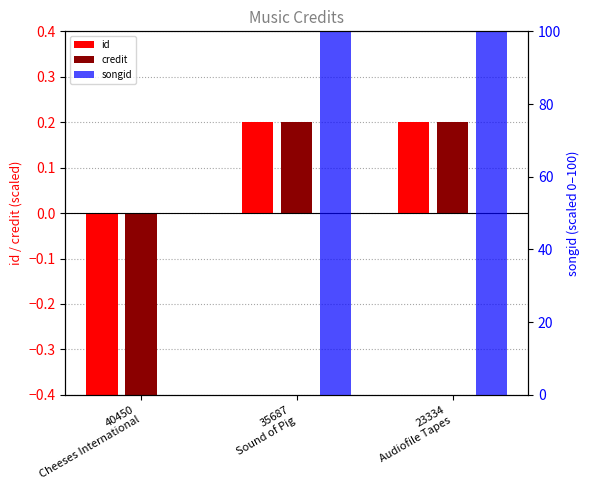

At which category is the sum across all series the highest?

35687
Sound of Pig